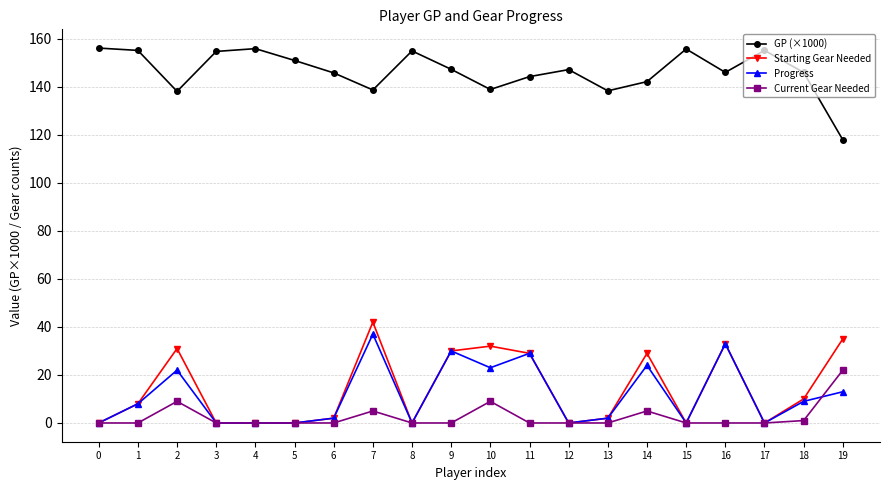

Where is the first local minimum for GP (×1000)?

2